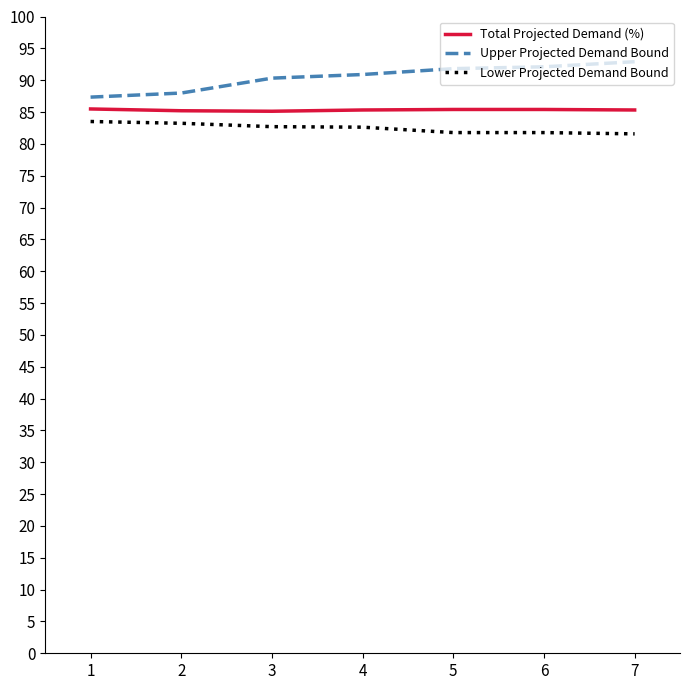

Which series has the largest total across all categories?

Upper Projected Demand Bound